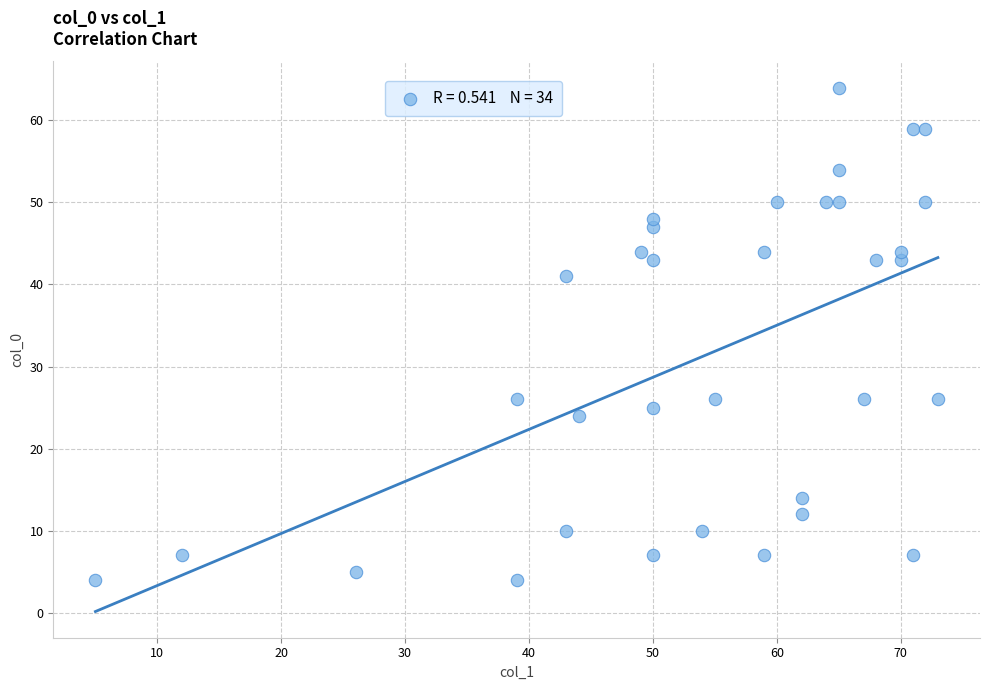

What Y value in the scatter plot is closest to 34?

41